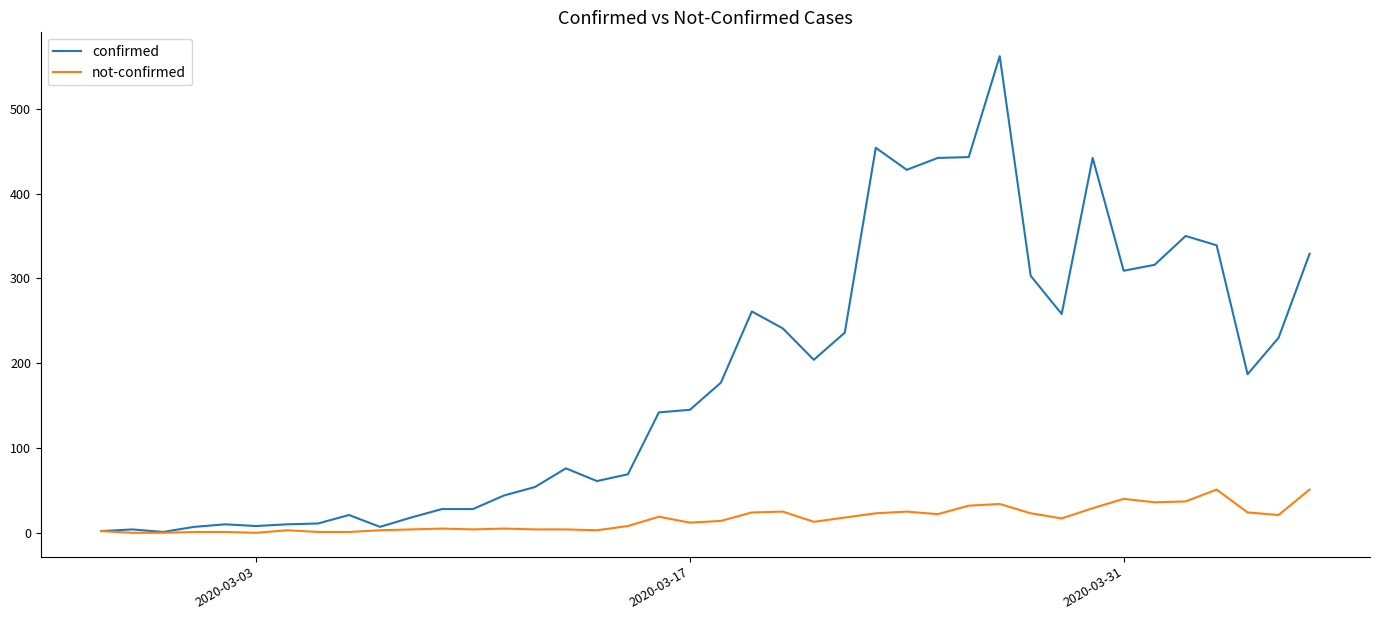

List the series in order of their overall mean, lowest first.

not-confirmed, confirmed